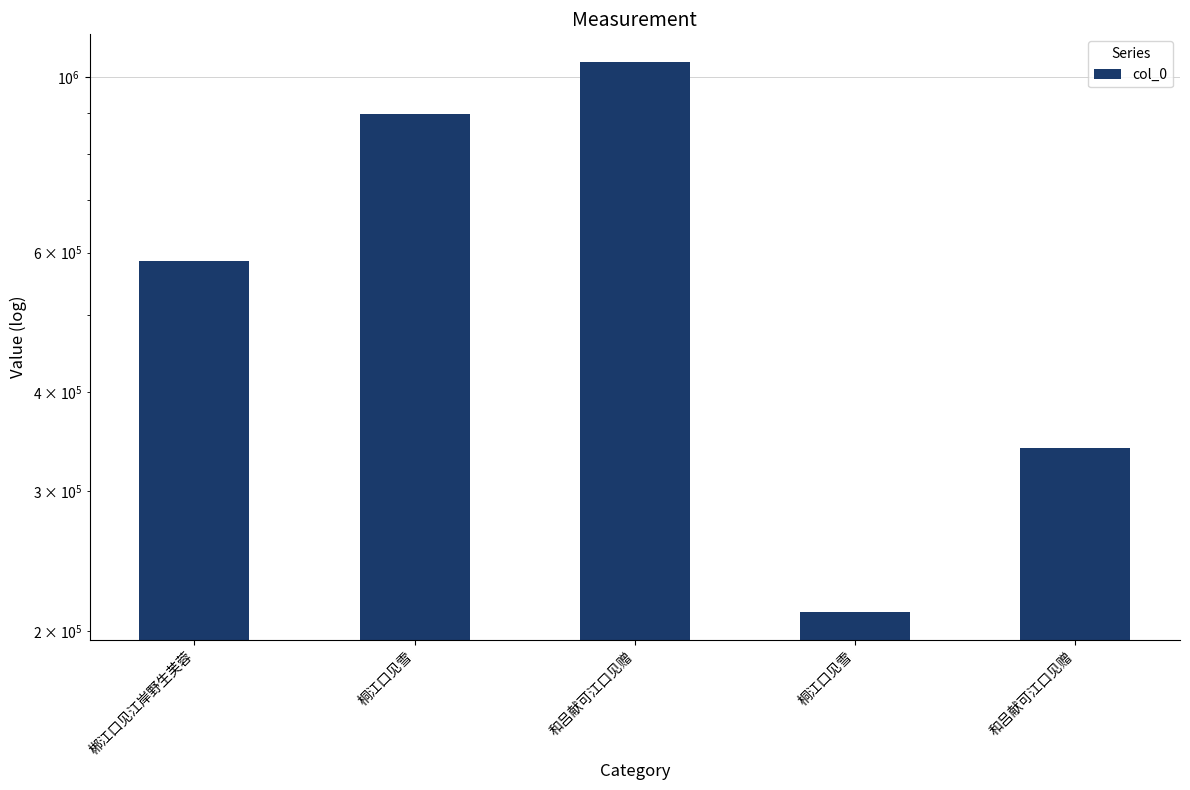

Reading right to left, extract all data points from this chart.

和吕献可江口见赠=339719	桐江口见雪=211120	和吕献可江口见赠=1044336	桐江口见雪=898567	郴江口见江岸野生芙蓉=585648